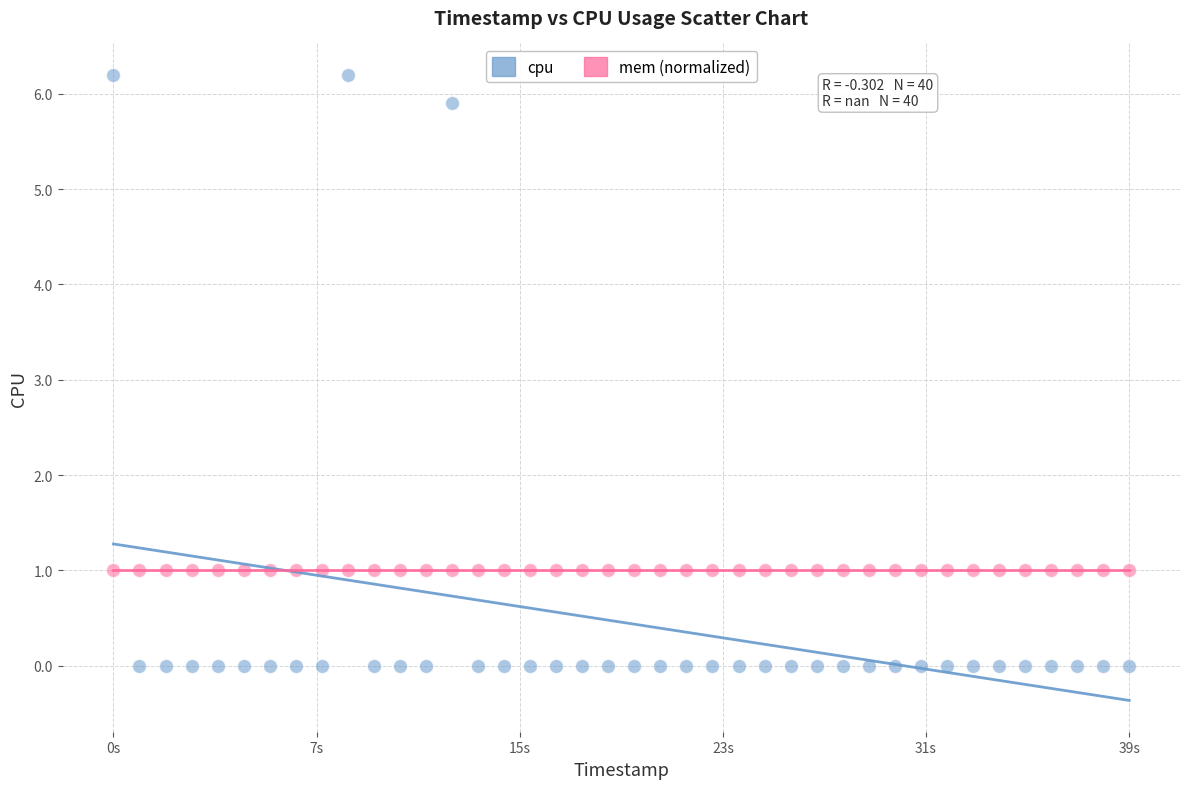

Which series reaches the maximum Y coordinate?

cpu